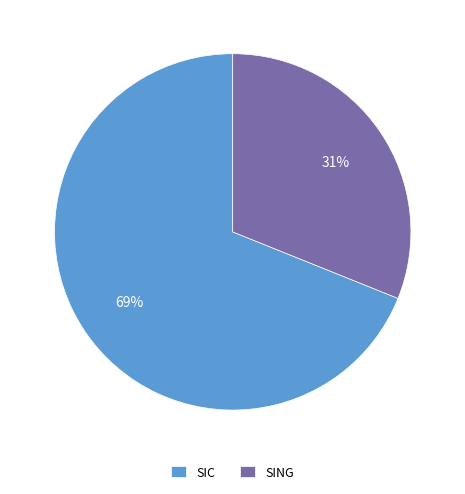

To the nearest percent, what portion does SIC represent?

69%